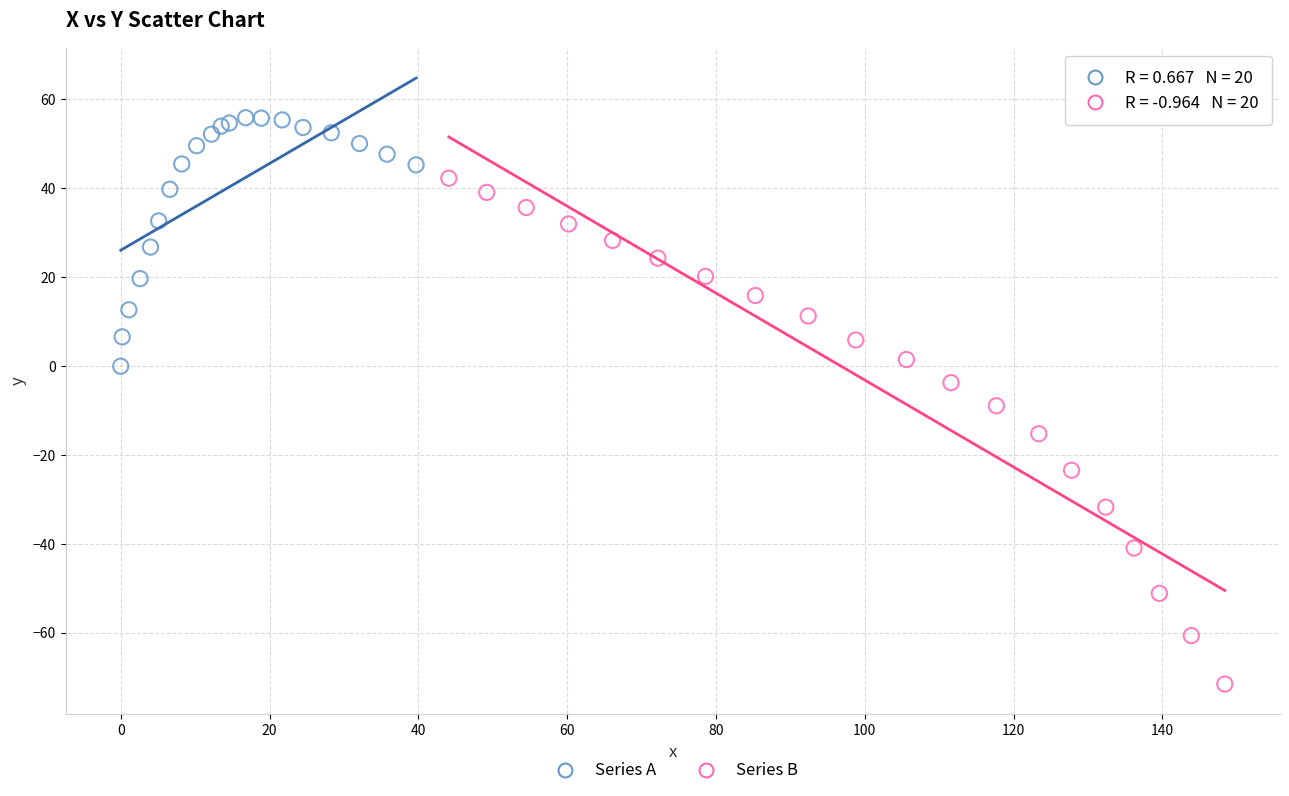

Which series contains the highest Y value?

Series A